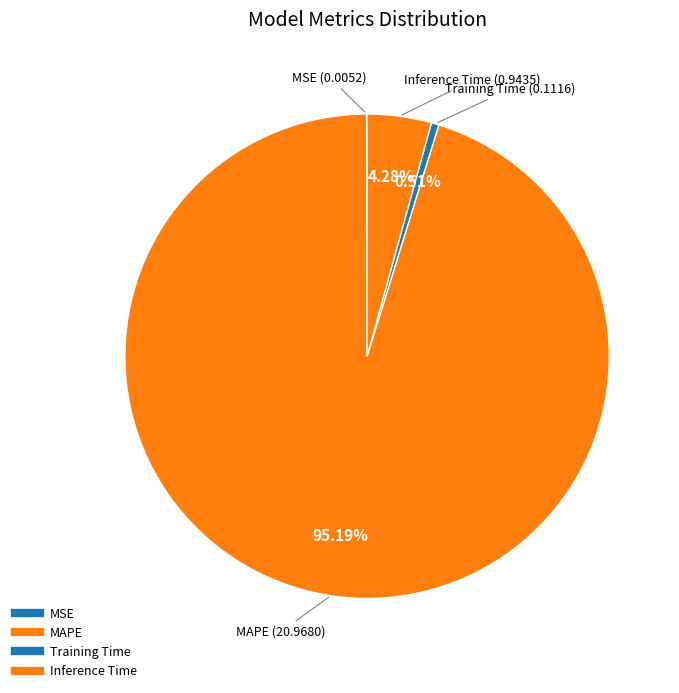

Which slice represents more than half of the pie?

MAPE